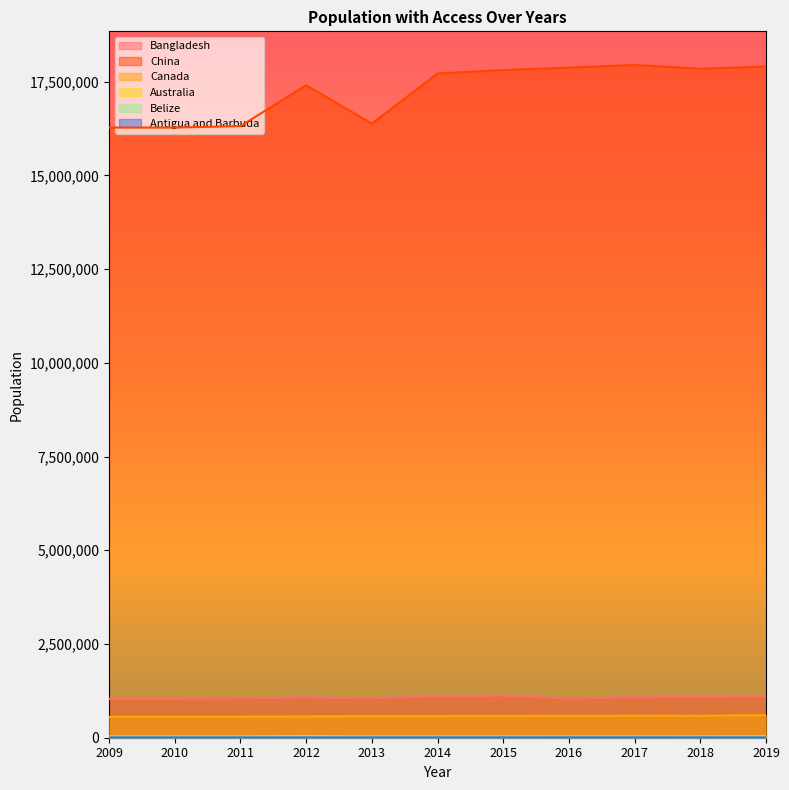

How many lines are shown in the chart?

6